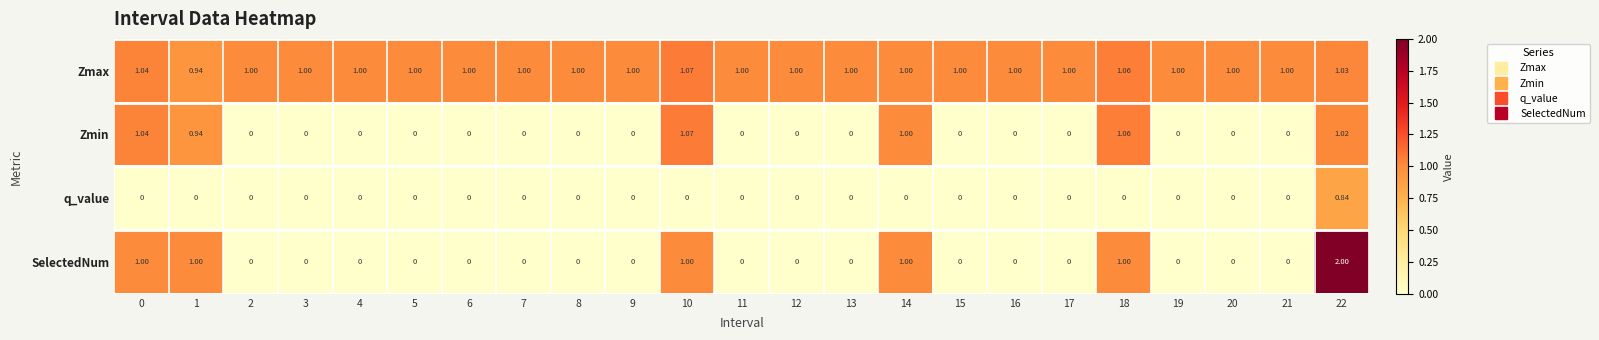

What is the spread (max minus min) of values at 16?

1.0